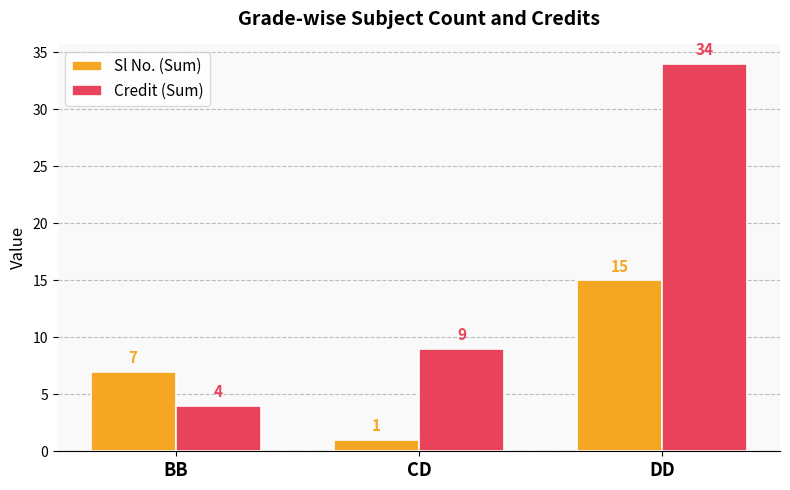

What is the sum of the Sl No. (Sum) values at DD and BB?

22